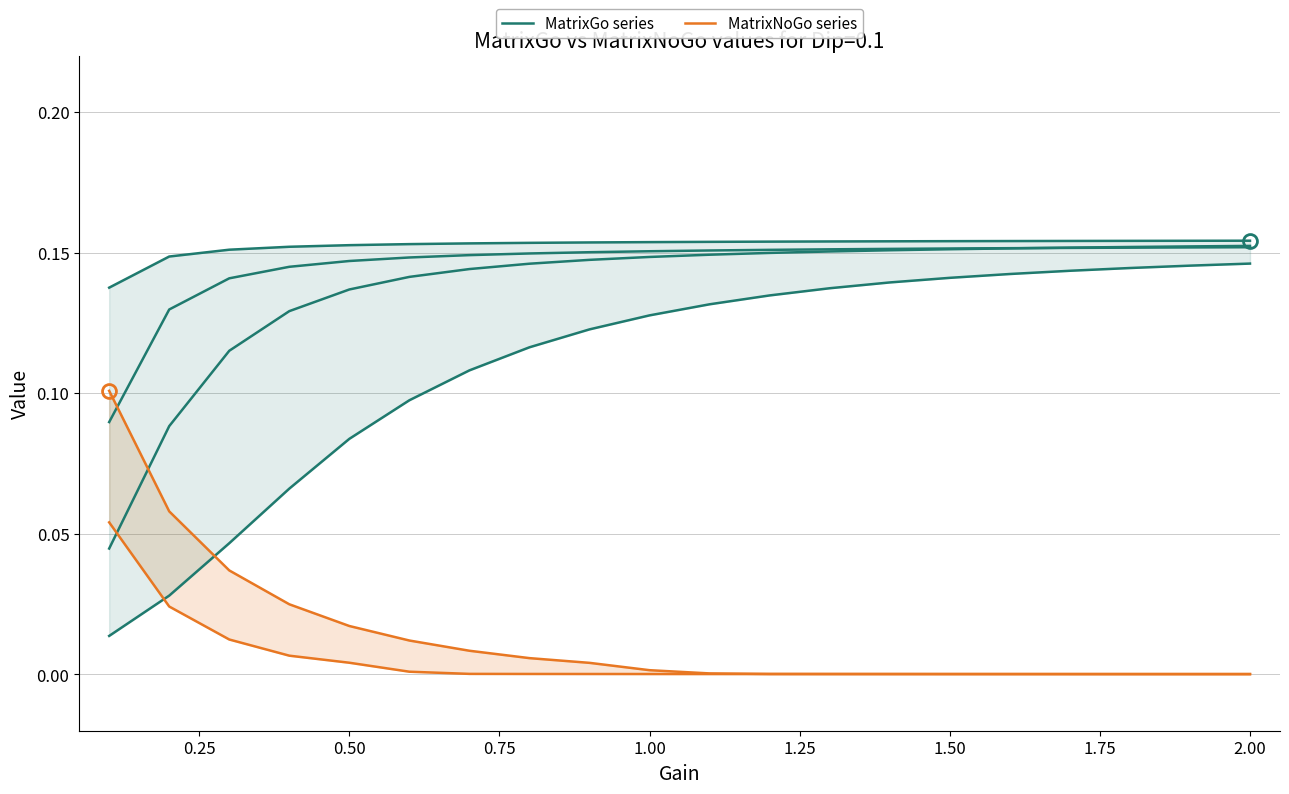

Reading left to right, list all the values displayed in this chart.

MatrixGo series: 0.1	0.1	0.2	0.2	0.2	0.2	0.2	0.2	0.2	0.2	0.2	0.2	0.2	0.2	0.2	0.2	0.2	0.2	0.2	0.2
MatrixNoGo series: 0.1	0.0	0.0	0.0	0.0	0.0	0.0	0.0	0.0	0.0	0.0	0.0	0.0	0.0	0.0	0.0	0.0	0.0	0.0	0.0